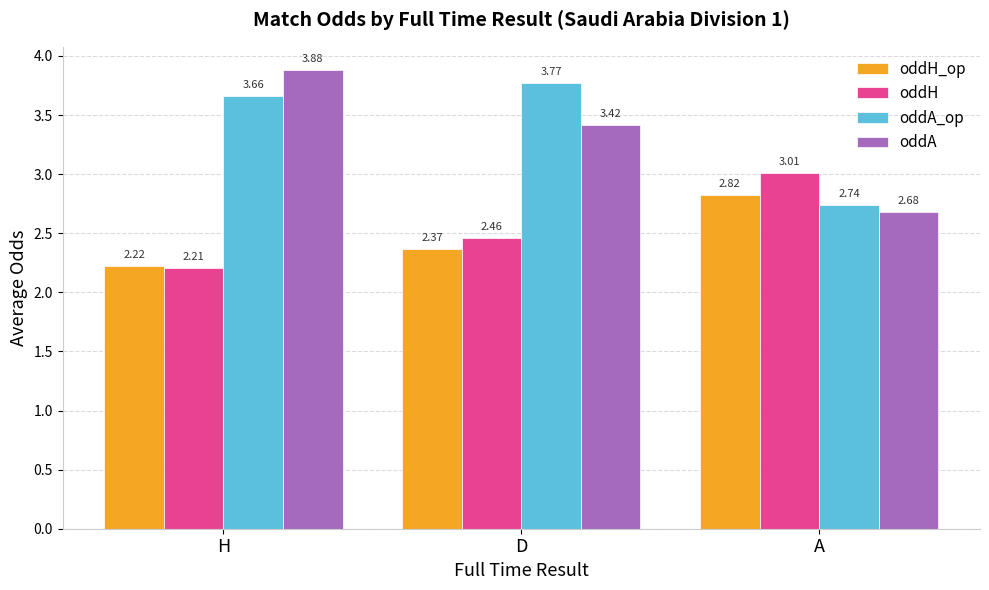

At which label is oddA_op closest to 3?

A